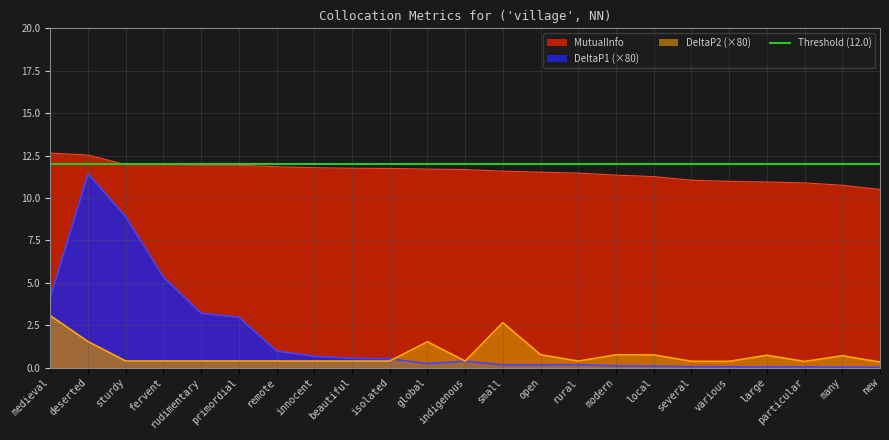

Rank the categories by MutualInfo value from highest to lowest.

medieval, deserted, sturdy, fervent, rudimentary, primordial, remote, innocent, beautiful, isolated, global, indigenous, small, open, rural, modern, local, several, various, large, particular, many, new